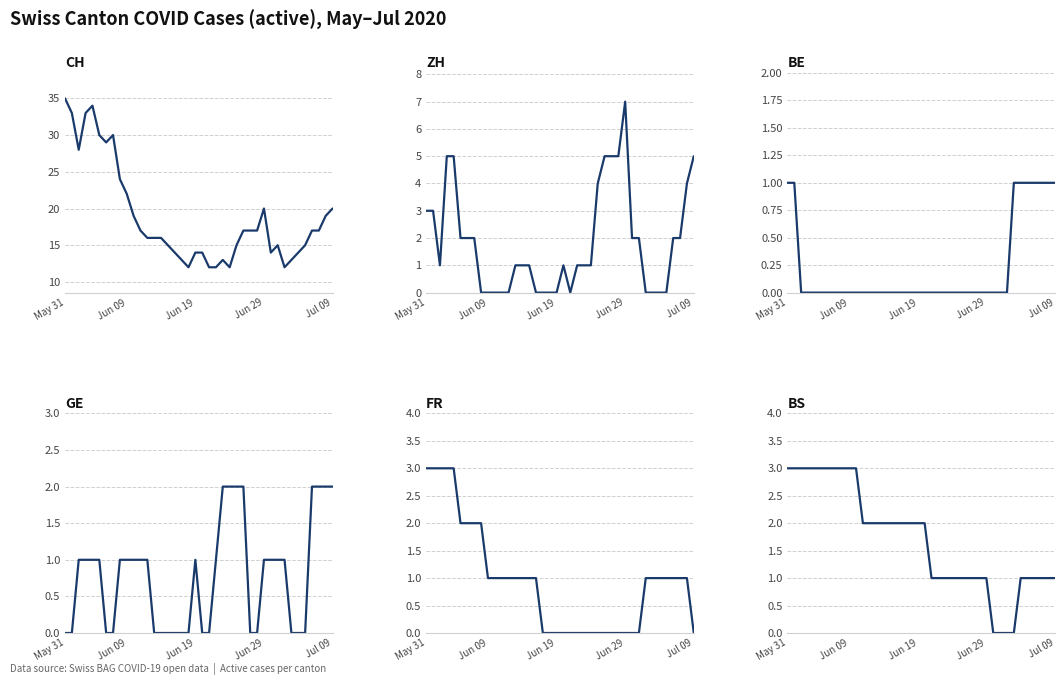

Which series has the largest range (max minus min)?

CH